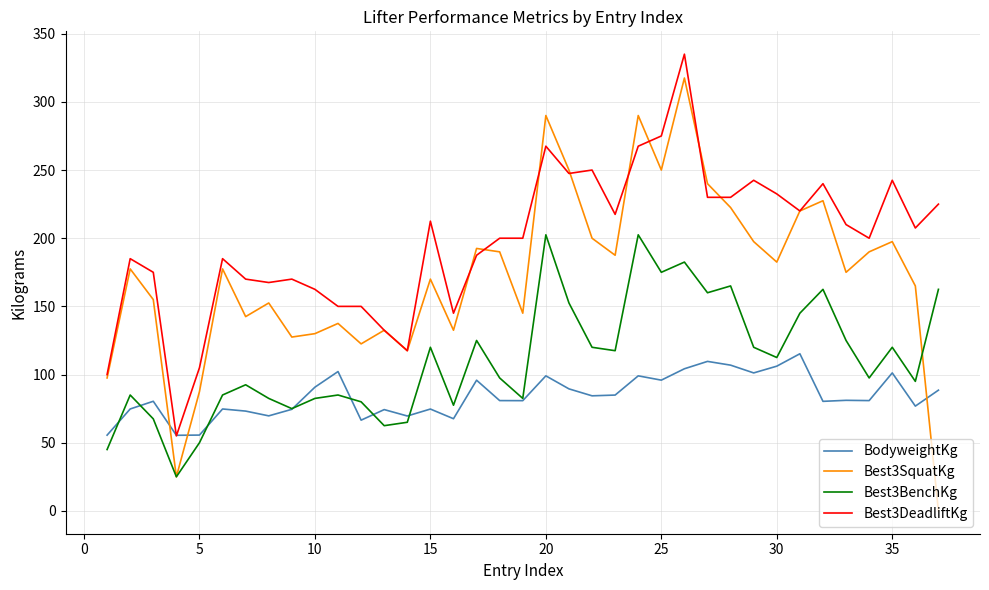

What is the highest value of the Best3BenchKg series?

202.5